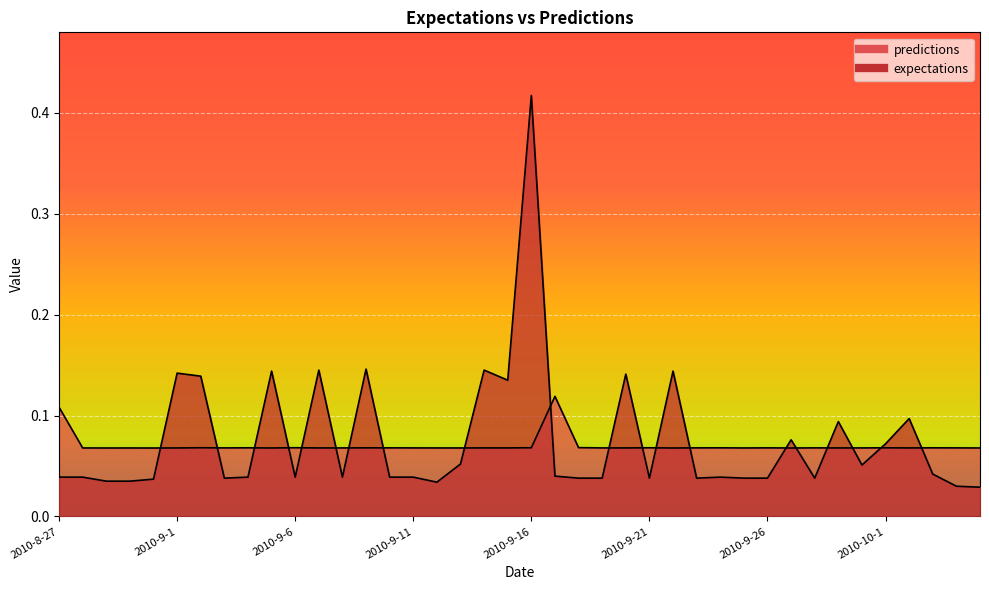

Which has a higher value, 2010-9-12 or 2010-8-28?

2010-8-28